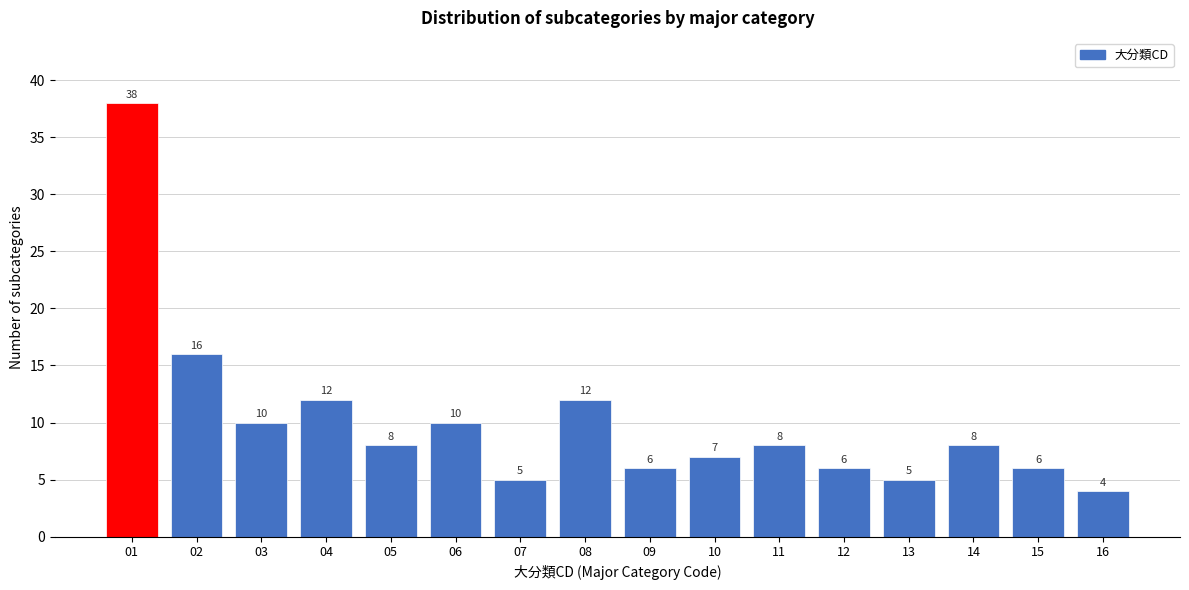

Reading right to left, extract all data points from this chart.

16=4	15=6	14=8	13=5	12=6	11=8	10=7	09=6	08=12	07=5	06=10	05=8	04=12	03=10	02=16	01=38